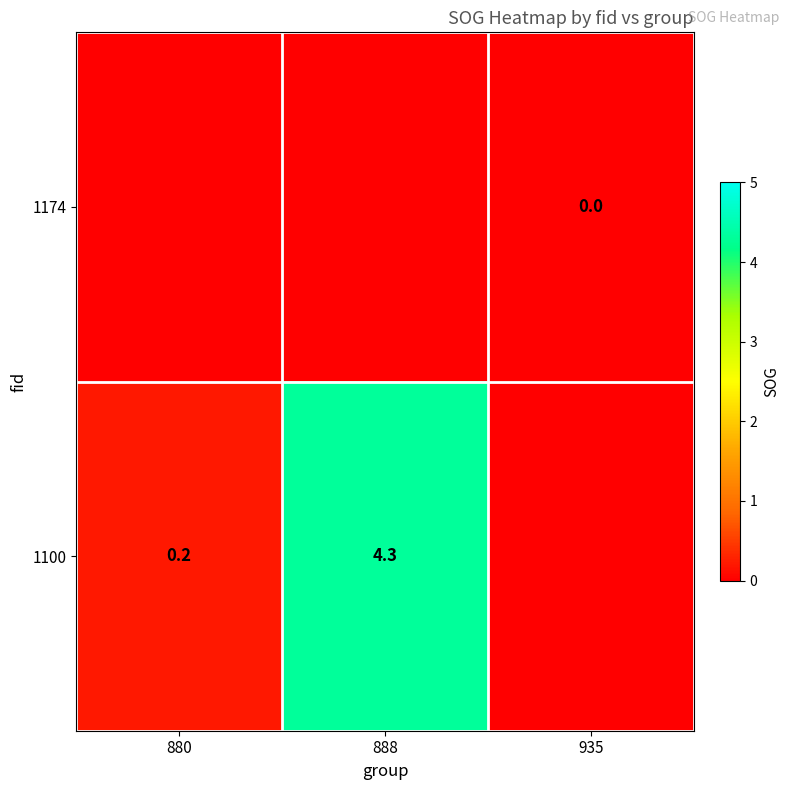

The 1100 series shows 0.1 at 880. True or false?

False